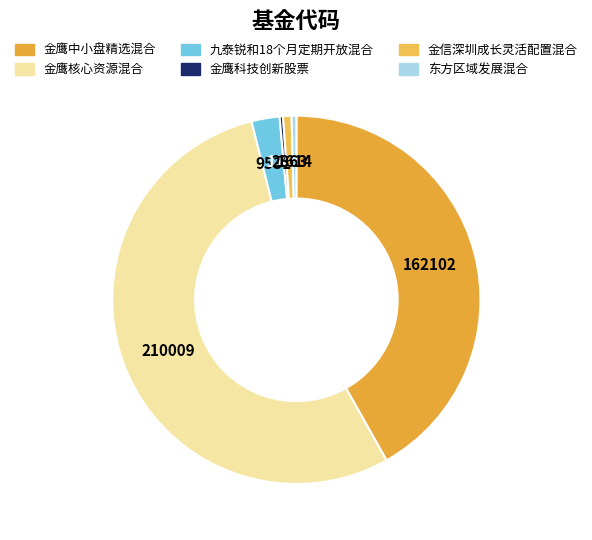

Is there a majority slice in this chart?

Yes